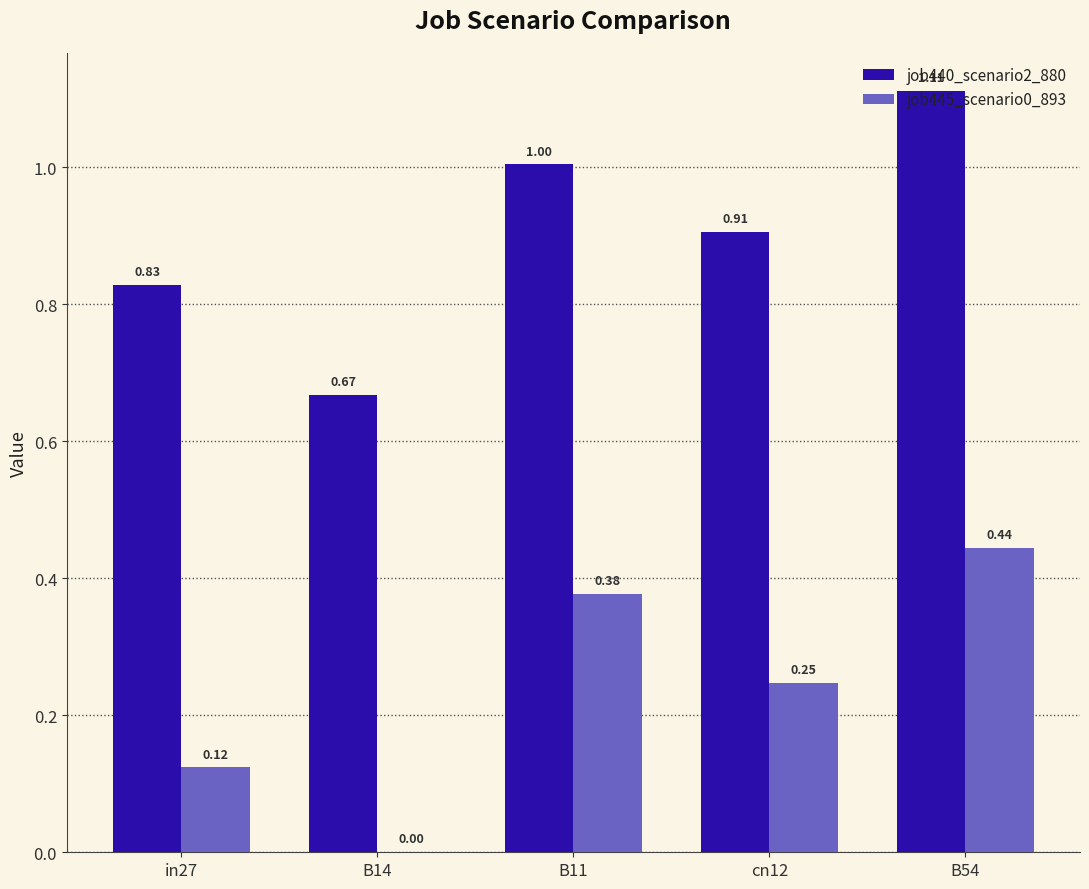

How many data points in job445_scenario0_893 are above 0?

4